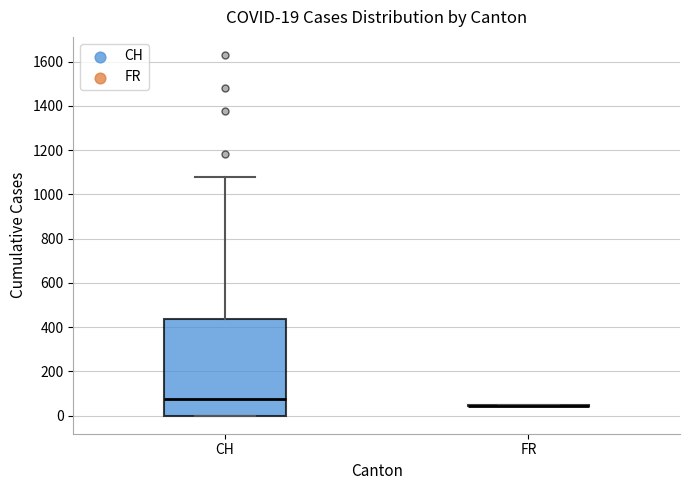

Comparing the boxes themselves (not the whiskers), which one is the tallest?

CH